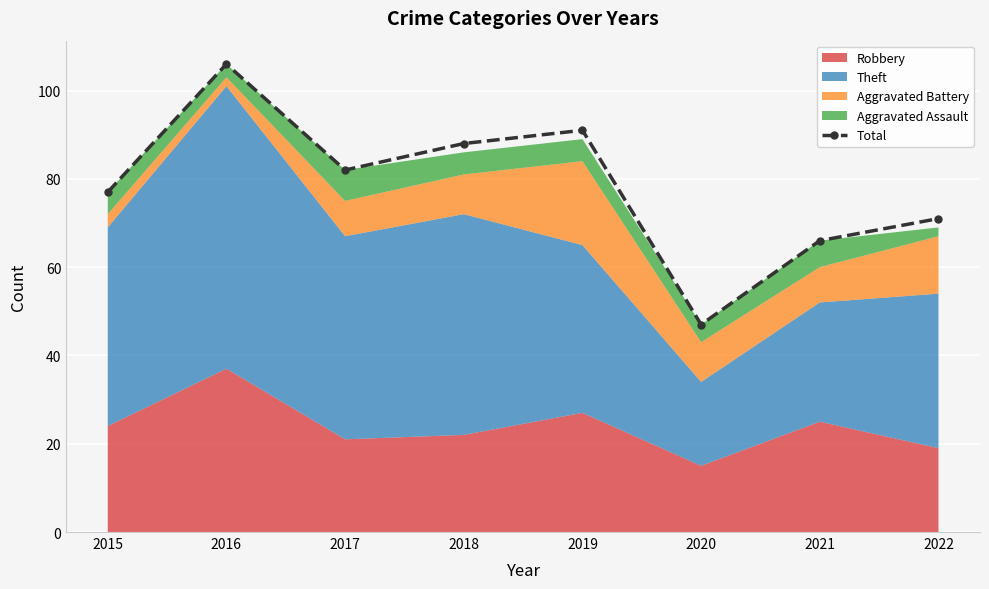

Reading left to right, list all the values displayed in this chart.

77	106	82	88	91	47	66	71